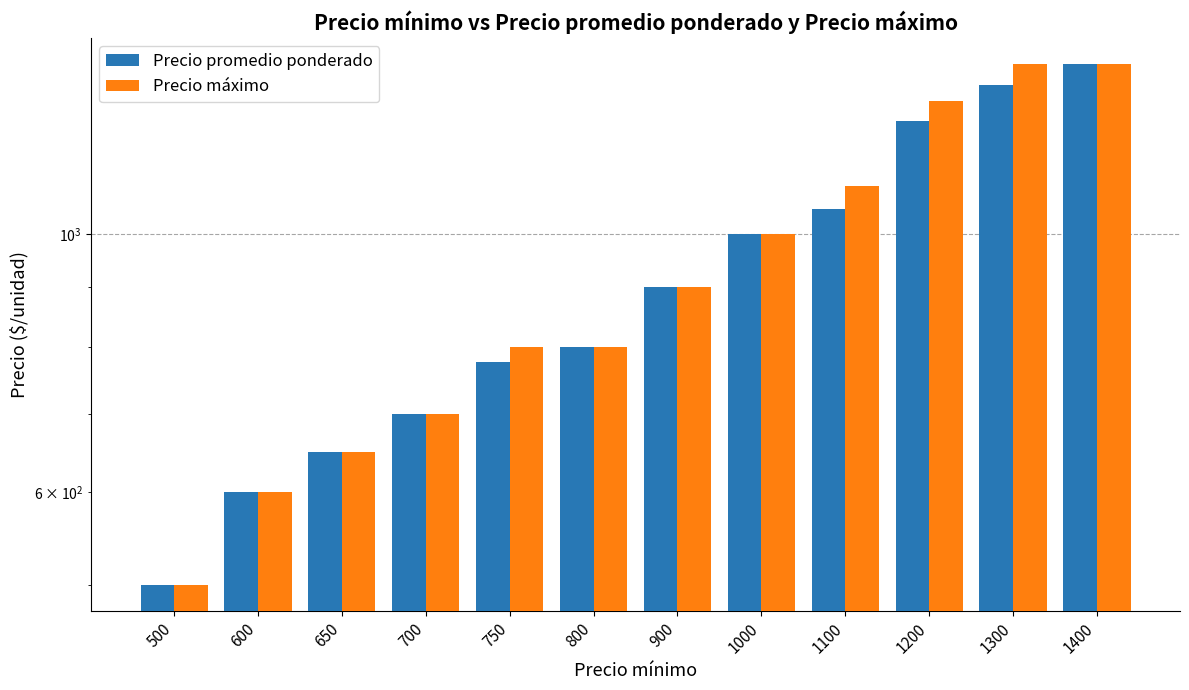

Reading left to right, what are all the values shown in this chart?

Precio promedio ponderado: 500=500	600=600	650=650	700=700	750=776	800=800	900=900	1000=1000	1100=1051	1200=1251	1300=1344	1400=1400
Precio máximo: 500=500	600=600	650=650	700=700	750=800	800=800	900=900	1000=1000	1100=1100	1200=1300	1300=1400	1400=1400